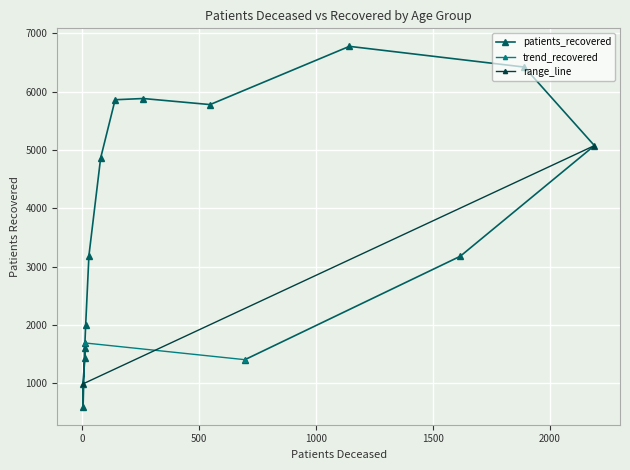

Reading left to right, what are all the values shown in this chart?

1691	598	988	1436	1612	1994	3189	4858	5859	5880	5776	6774	6419	5073	3176	1404